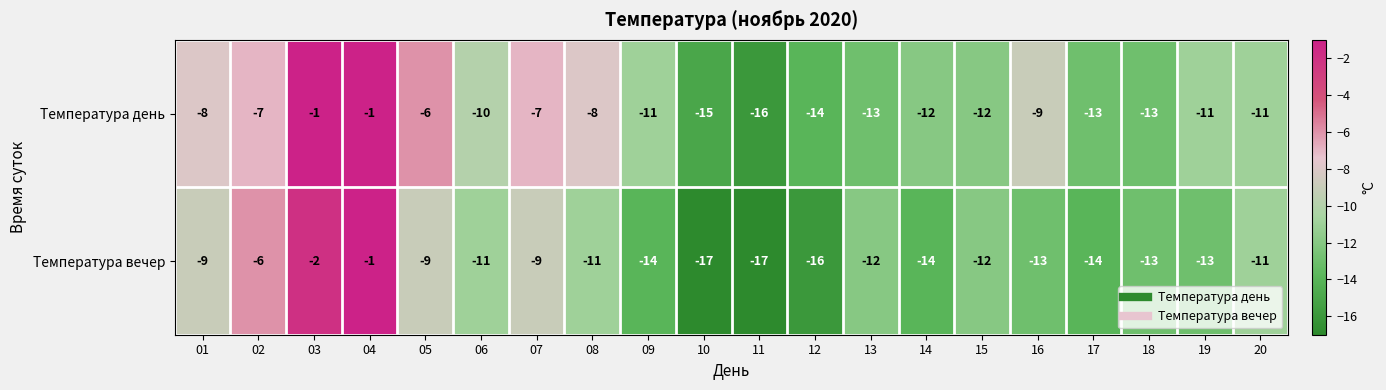

What is the approximate value of Температура день at 10?

-15